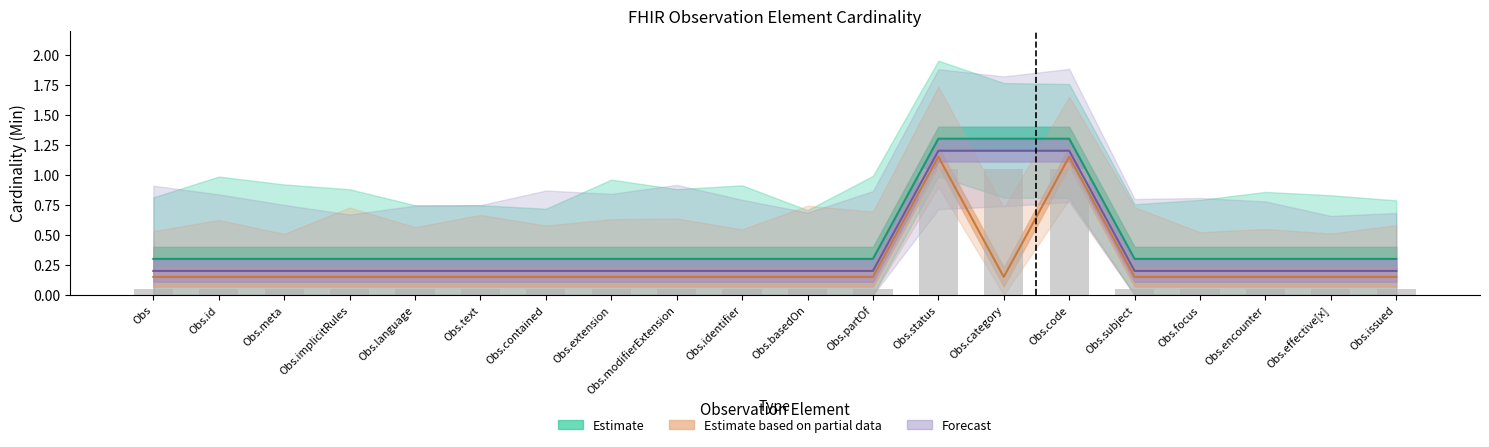

What is the spread (max minus min) of values at Obs.id?

0.1